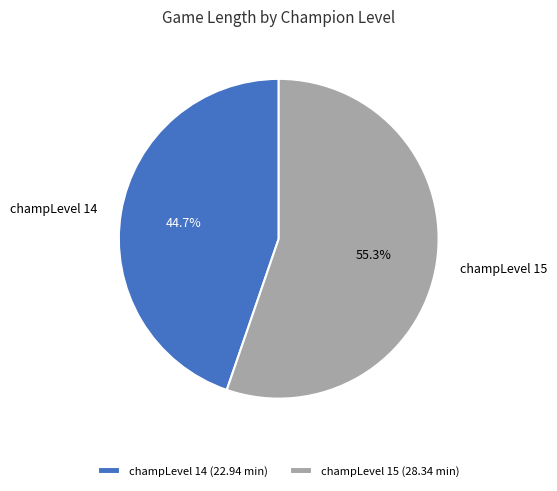

The champLevel 14 slice represents 45% of the pie. True or false?

True